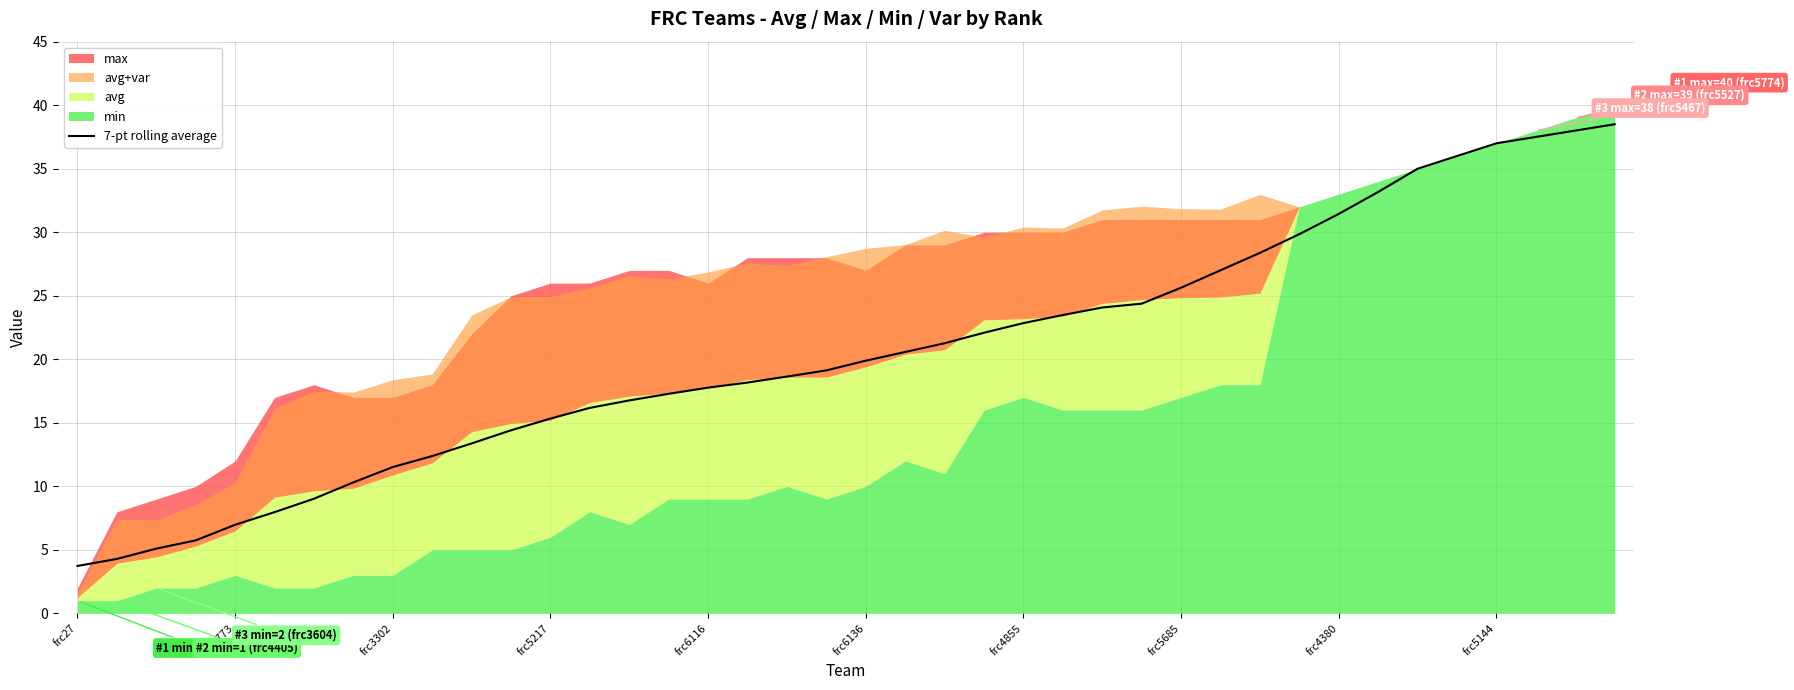

Reading right to left, extract all data points from this chart.

38.5	38.0	37.5	37.0	36.0	35.0	33.2	31.4	29.8	28.4	27.0	25.6	24.4	24.1	23.5	22.8	22.1	21.3	20.6	19.9	19.1	18.6	18.2	17.8	17.3	16.8	16.2	15.3	14.4	13.4	12.4	11.5	10.3	9.0	8.0	7.0	5.8	5.1	4.3	3.7